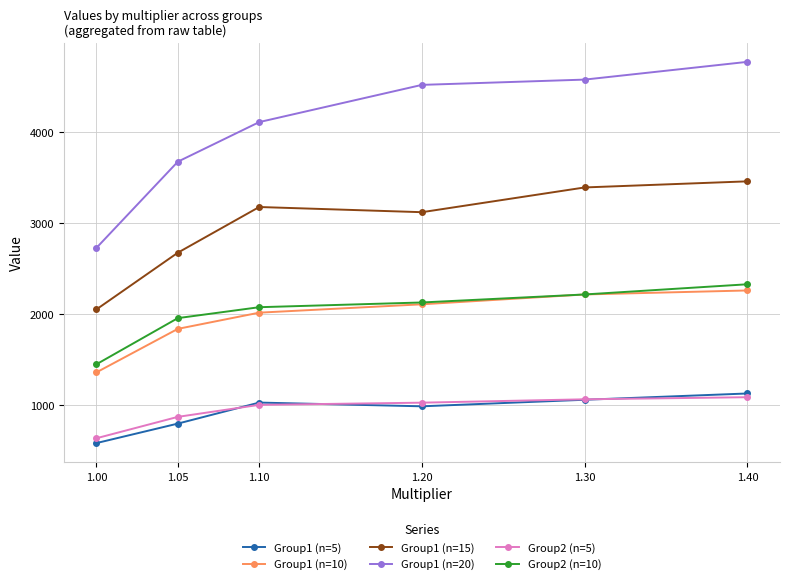

The Group1 (n=20) series shows 1016 at 1.00. True or false?

False